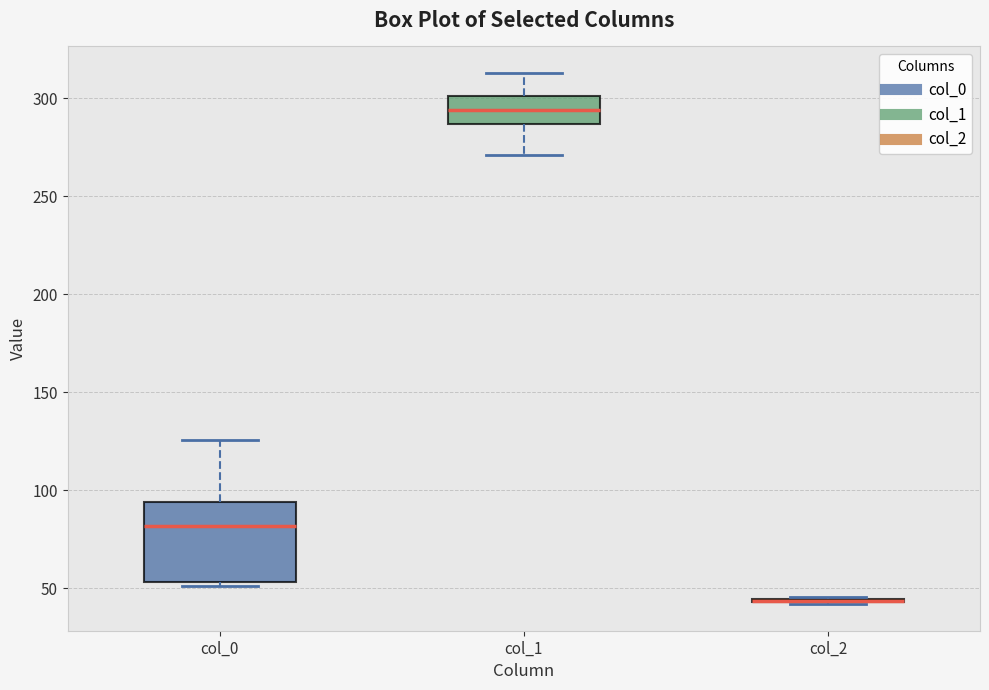

Reading left to right, read every box against the y-axis: the position of its median line, the range the box covers, and the ends of its whiskers. The values are not printed on the chart, so give them approximately, as read against the axis.

col_0: median 80, box 55 to 95, whiskers 50 to 125
col_1: median 295, box 285 to 300, whiskers 270 to 315
col_2: box collapsed to a line at 45, whiskers 40 to 45